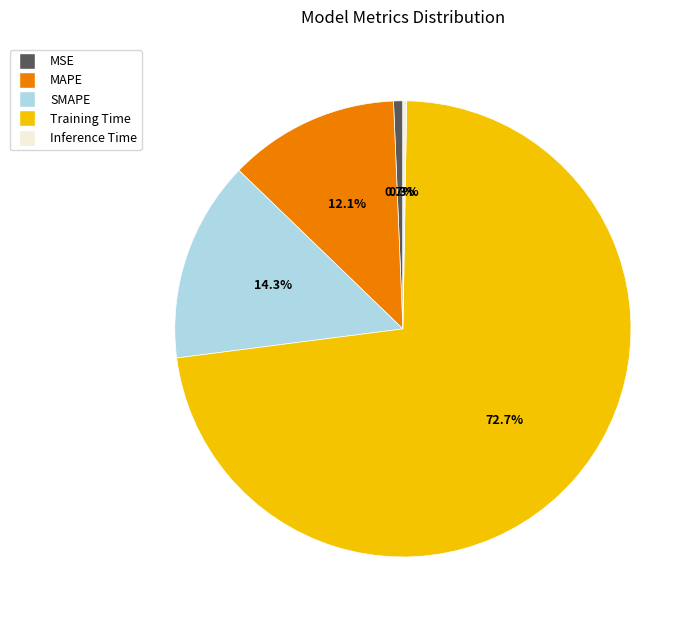

How much of the chart is everything except SMAPE?

85.7%